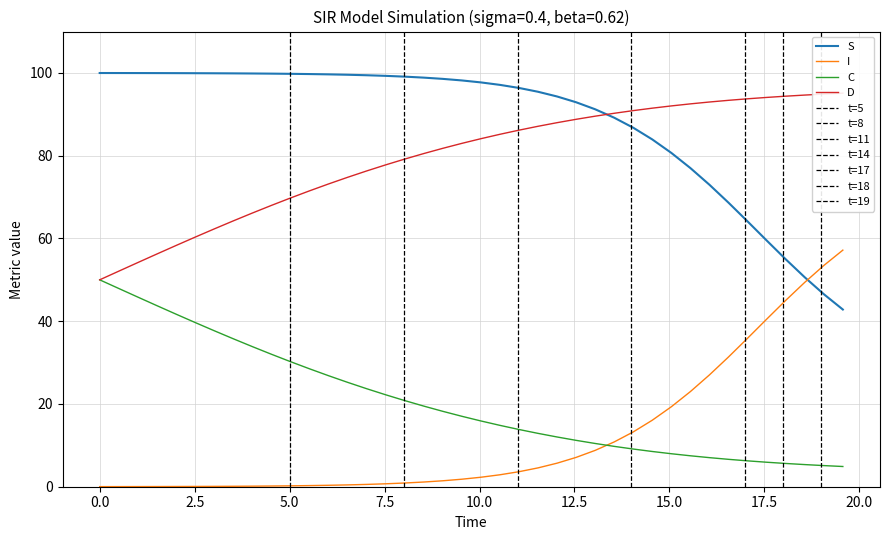

What is the maximum value for S?

100.0